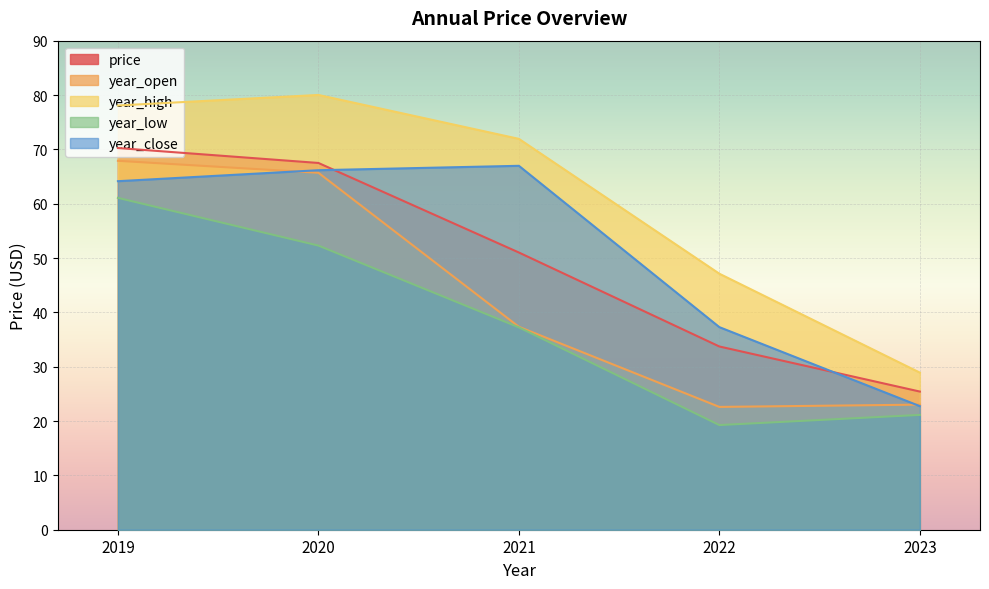

How many data points in year_open are above 37?

3